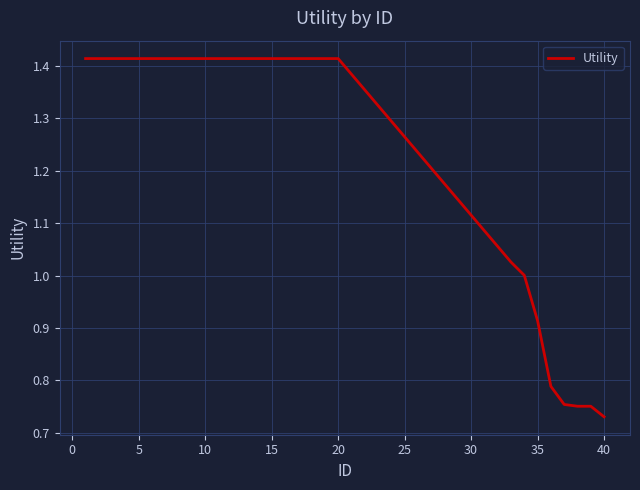

What is the difference between the maximum and minimum values?

0.7